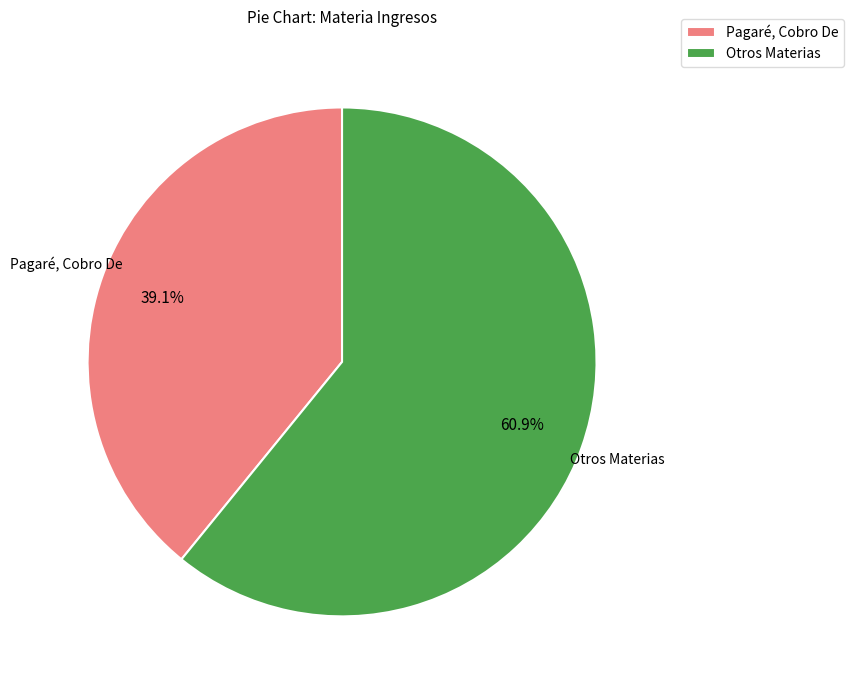

What is the largest slice in the pie chart?

Otros Materias